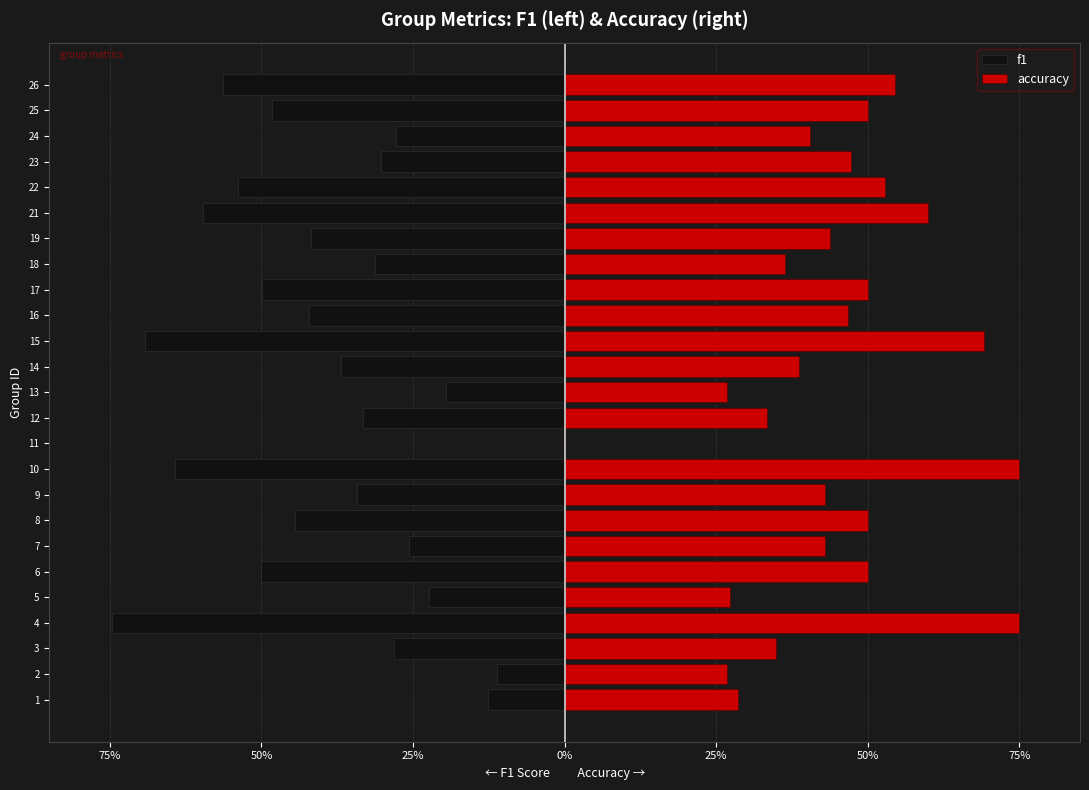

How many data points in accuracy are above 0?

24